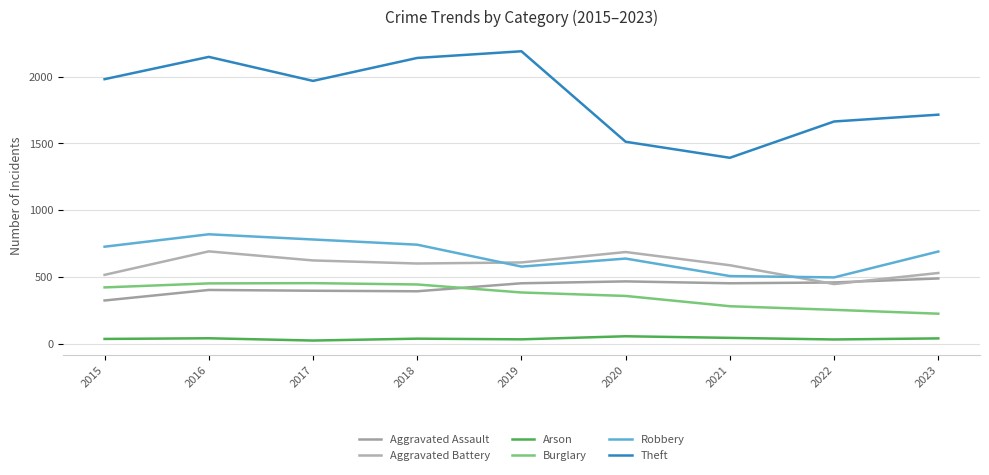

True or false: Burglary has a value of 704 at 2016.

False